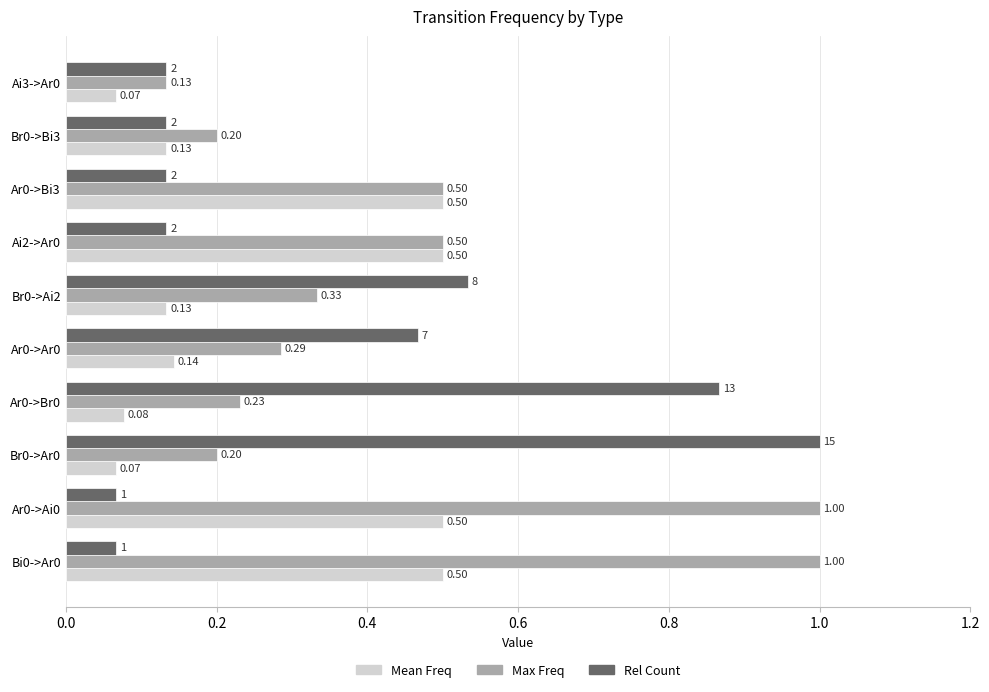

List the series in order of their overall mean, highest first.

Max Freq, Rel Count, Mean Freq